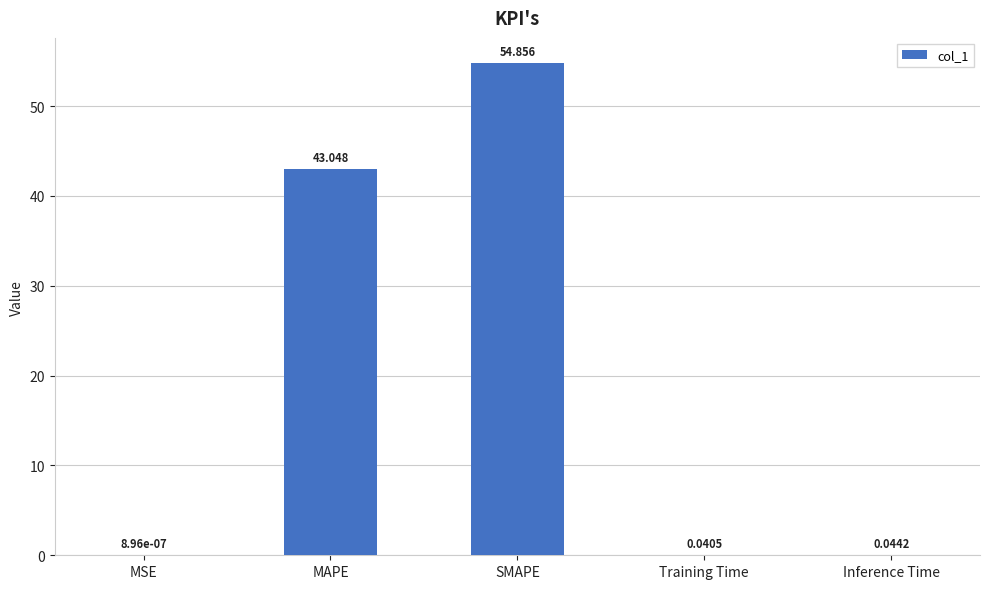

At which category does the chart reach its peak across all series?

SMAPE